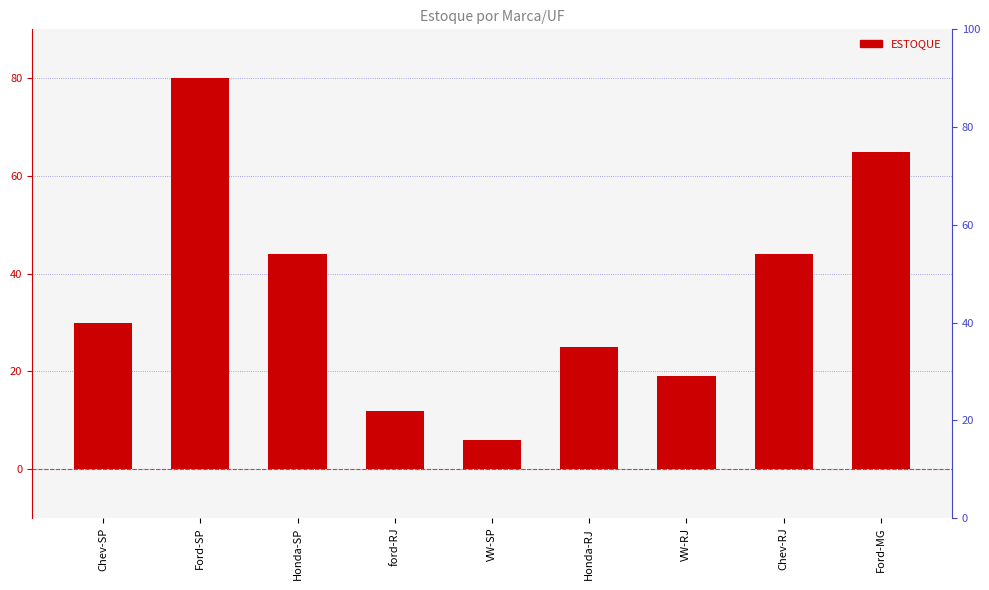

Is it true that the value at Chev-SP is 18?

False